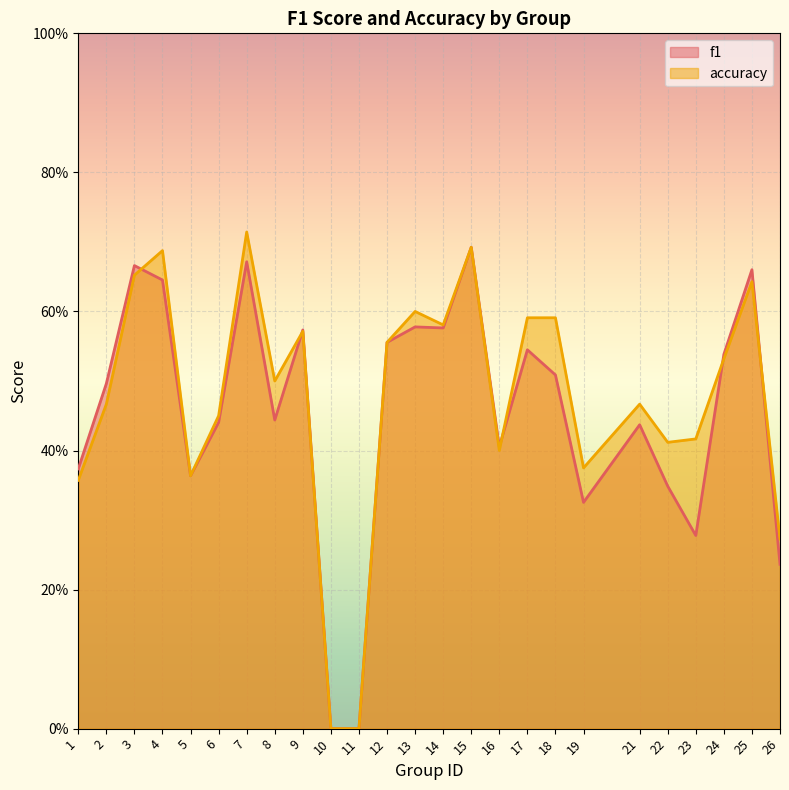

At how many categories does at least one series exceed 0?

23